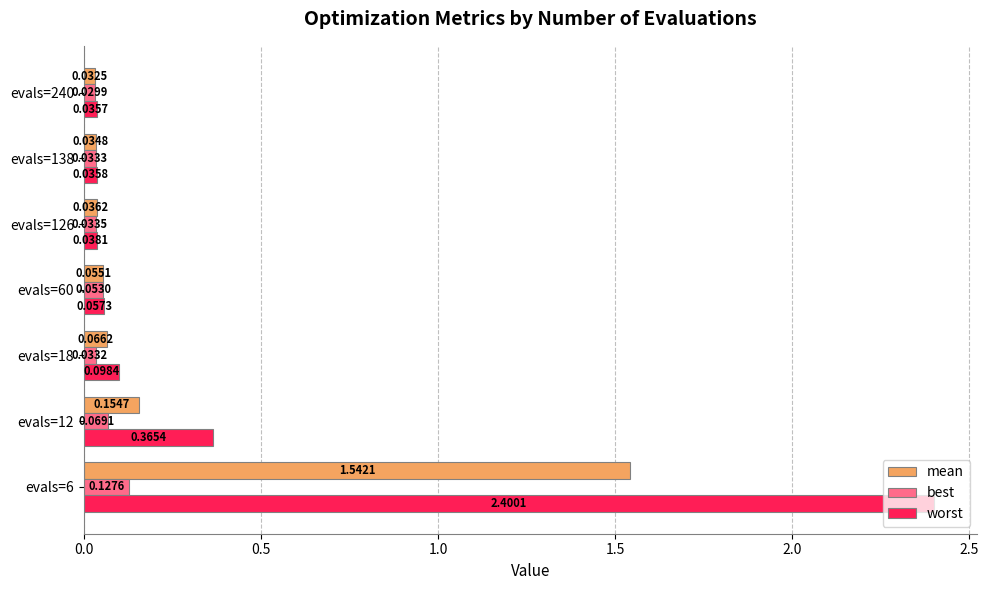

List the series in order of their overall mean, highest first.

worst, mean, best